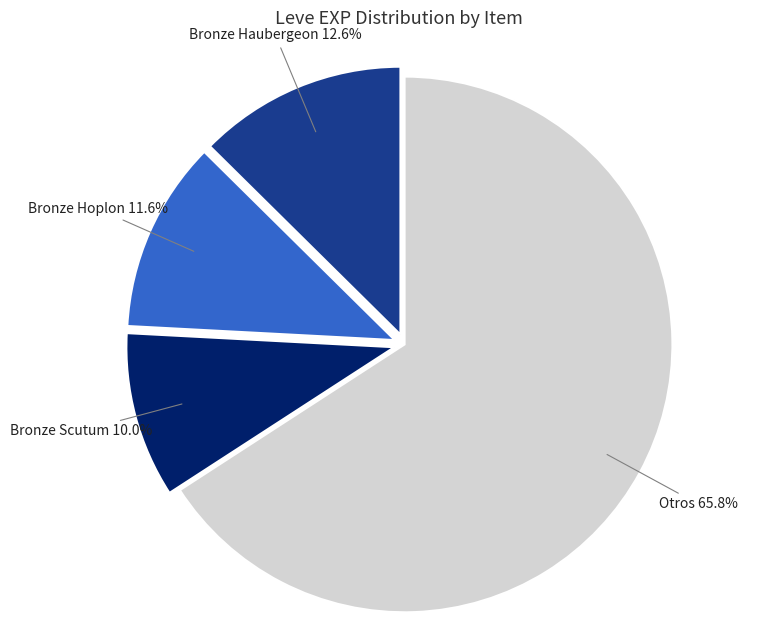

Is there a majority slice in this chart?

Yes